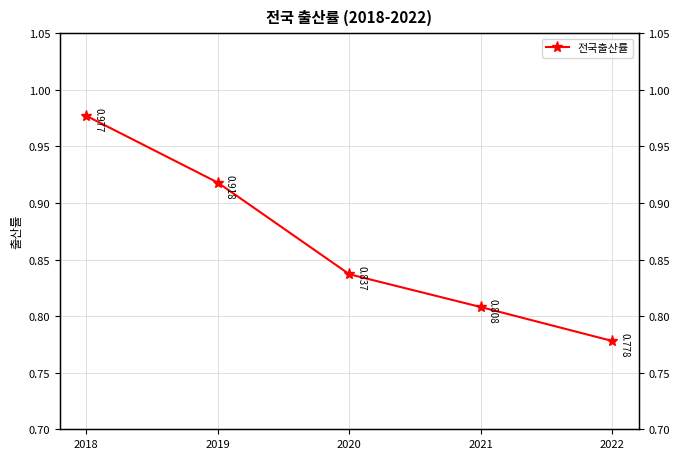

What is the difference between the maximum and minimum values?

0.2